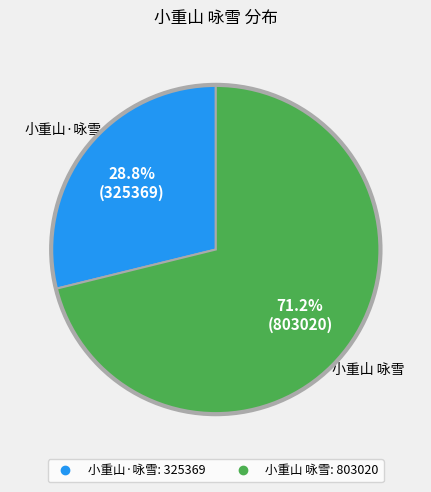

What portion of the pie excludes 小重山·咏雪?

71.2%